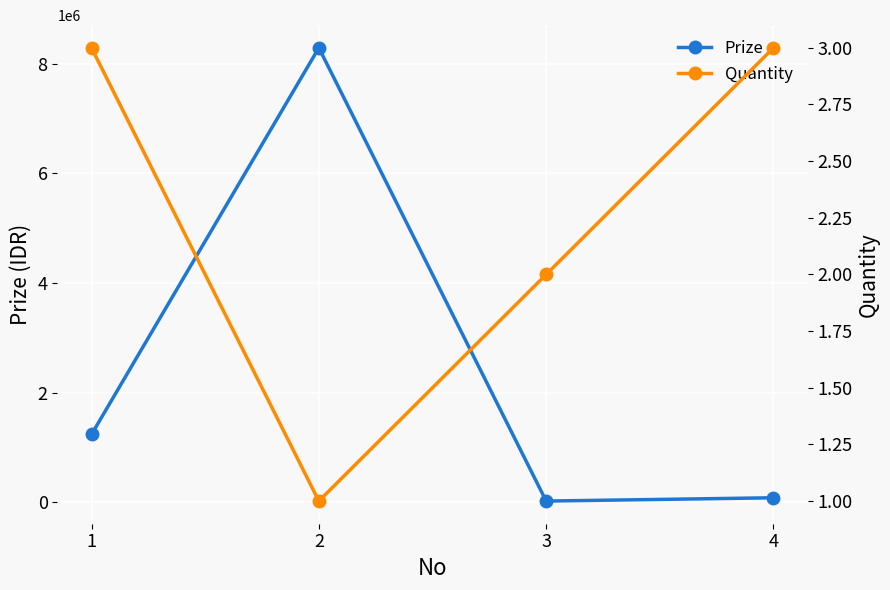

True or false: Prize and Quantity cross at least once.

False